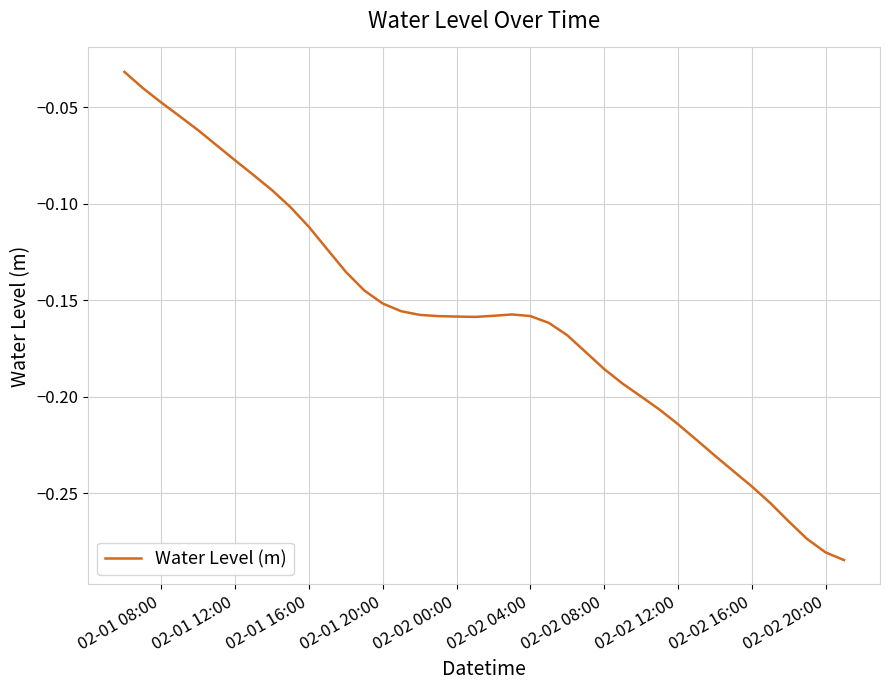

What is the difference between the maximum and minimum values?

0.3